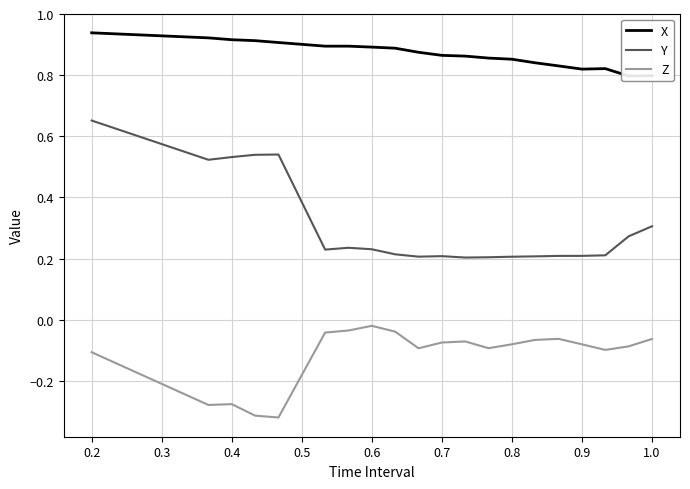

True or false: Z and Y intersect in this chart.

False